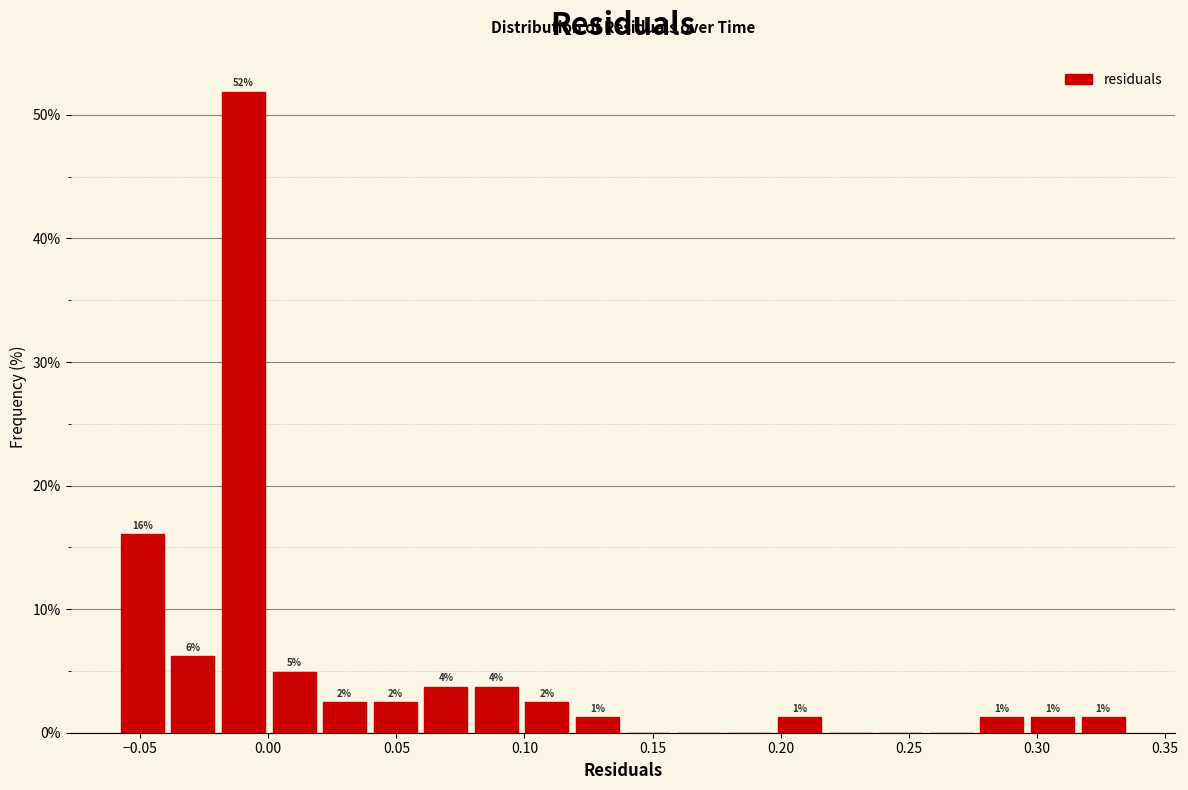

Around what value on the x-axis is the tallest bar? Give the approximate position of its centre, as read against the axis.

-0.010